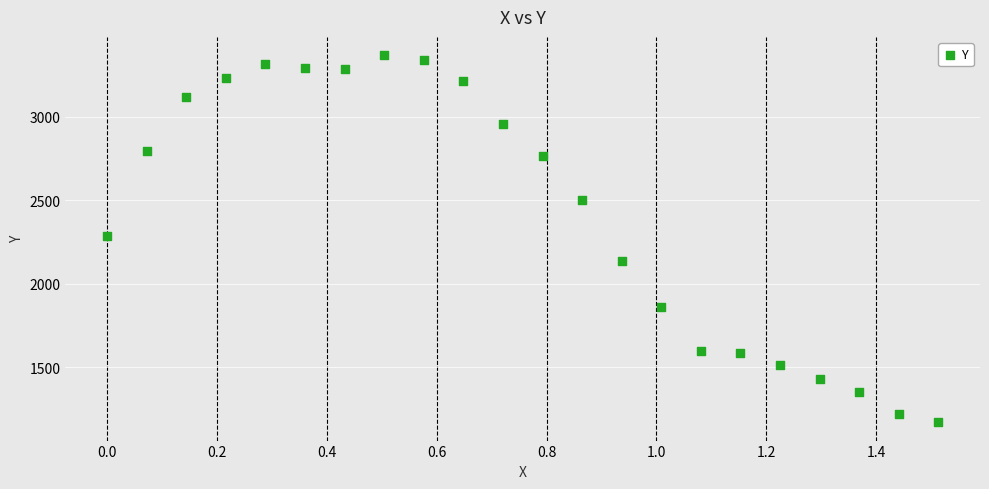

What is the range of X values (max minus min)?

1.5